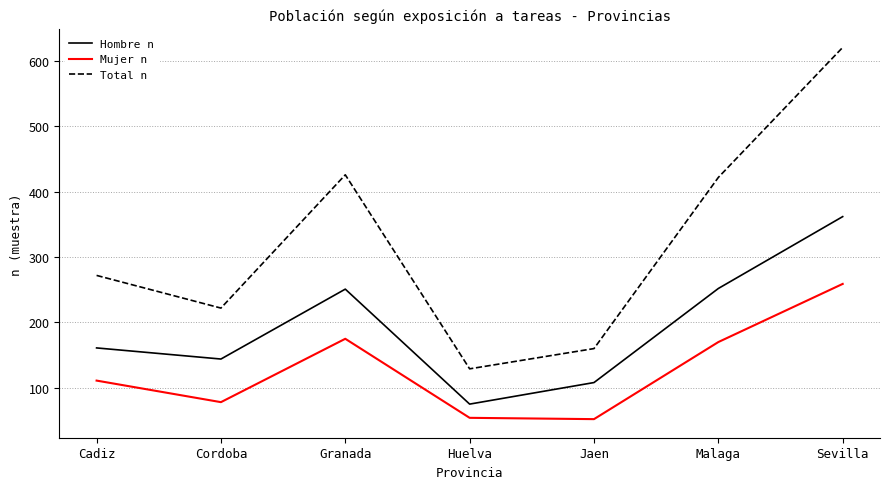

True or false: Total n has a value of 323 at Cordoba.

False